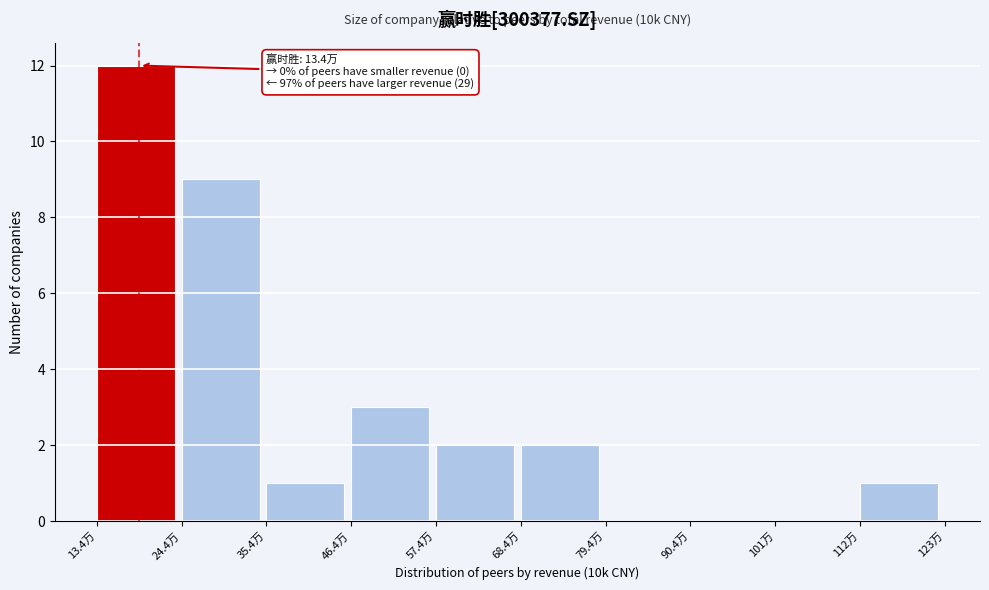

Reading right to left, extract all data points from this chart.

112万=1	101万=0	90.4万=0	79.4万=0	68.4万=2	57.4万=2	46.4万=3	35.4万=1	24.4万=9	13.4万=12